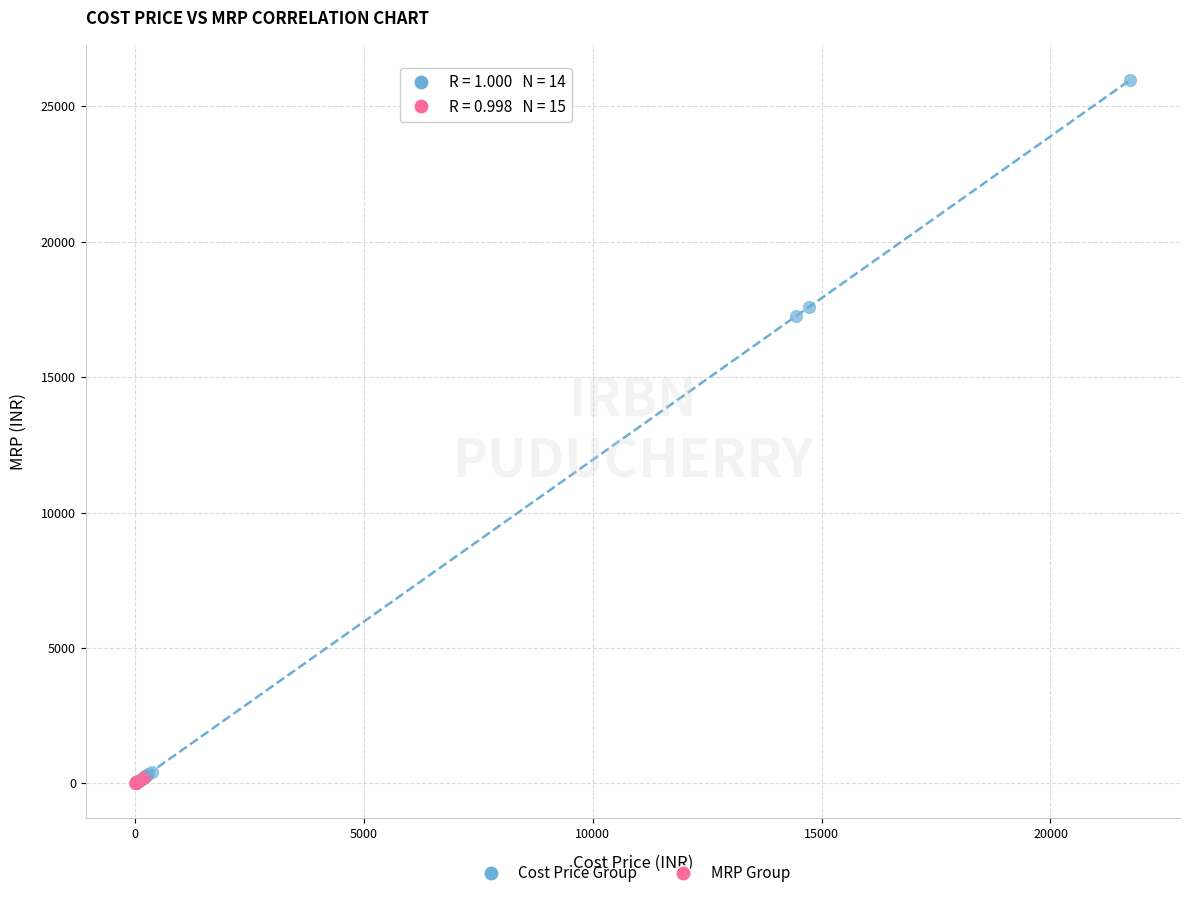

Which series has the widest spread of Y values?

Cost Price Group